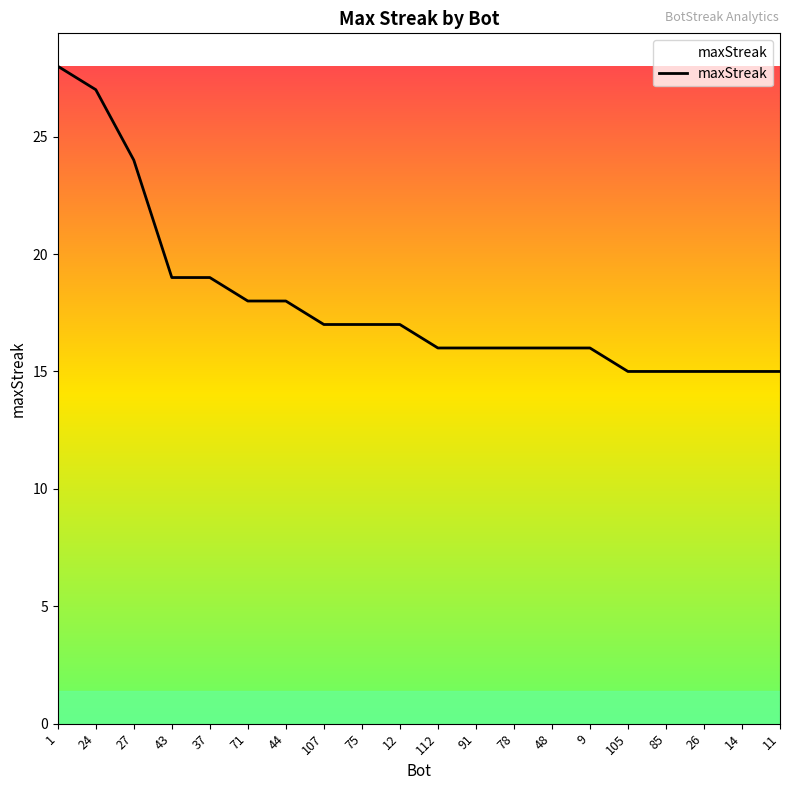

The chart shows a value of 5 at 43. True or false?

False